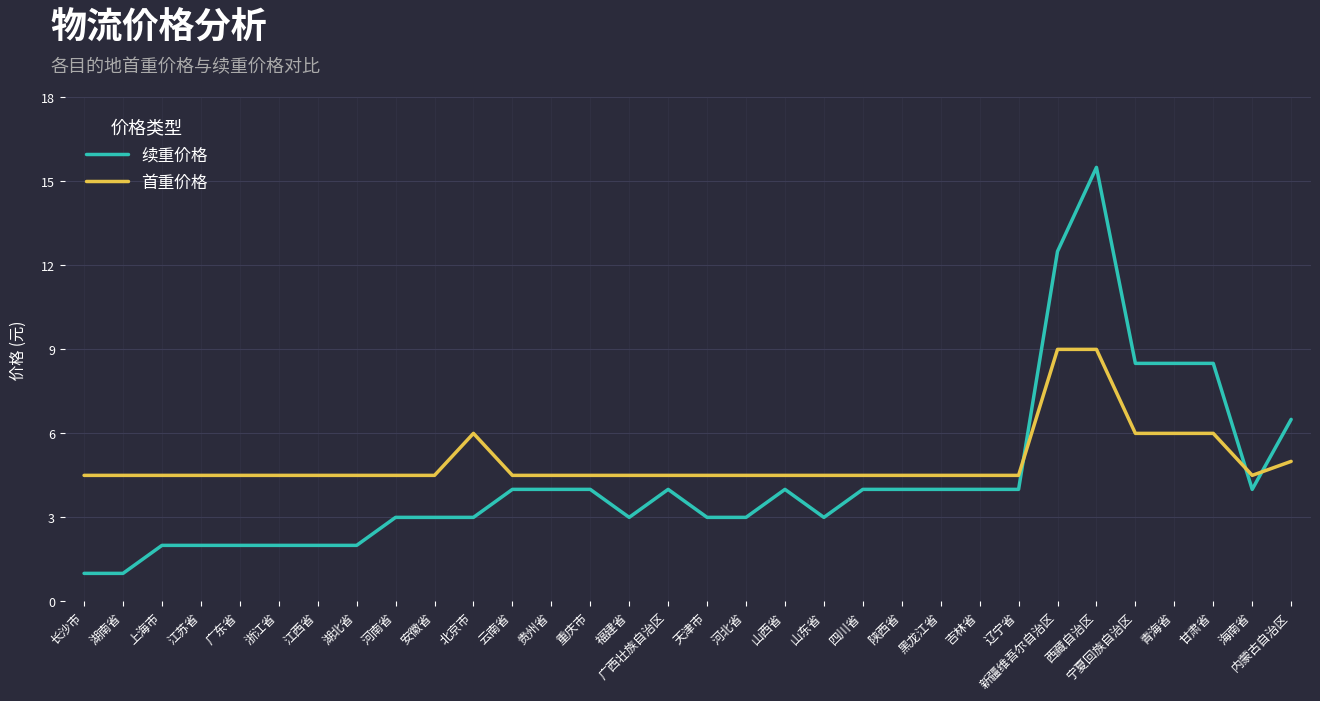

What is the total value across all series at 北京市?

9.0